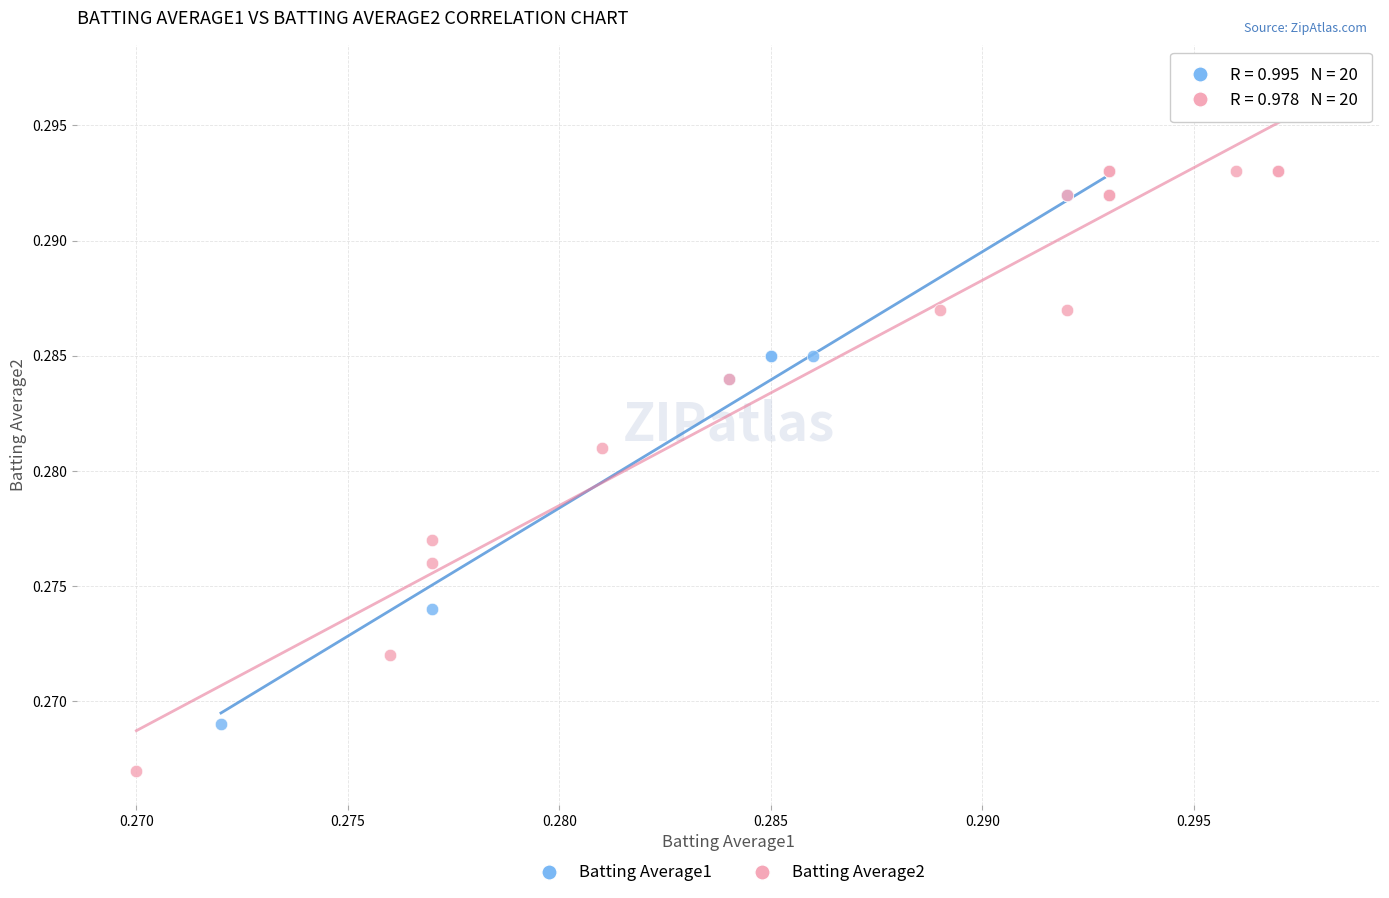

Which series contains the highest Y value?

Batting Average2